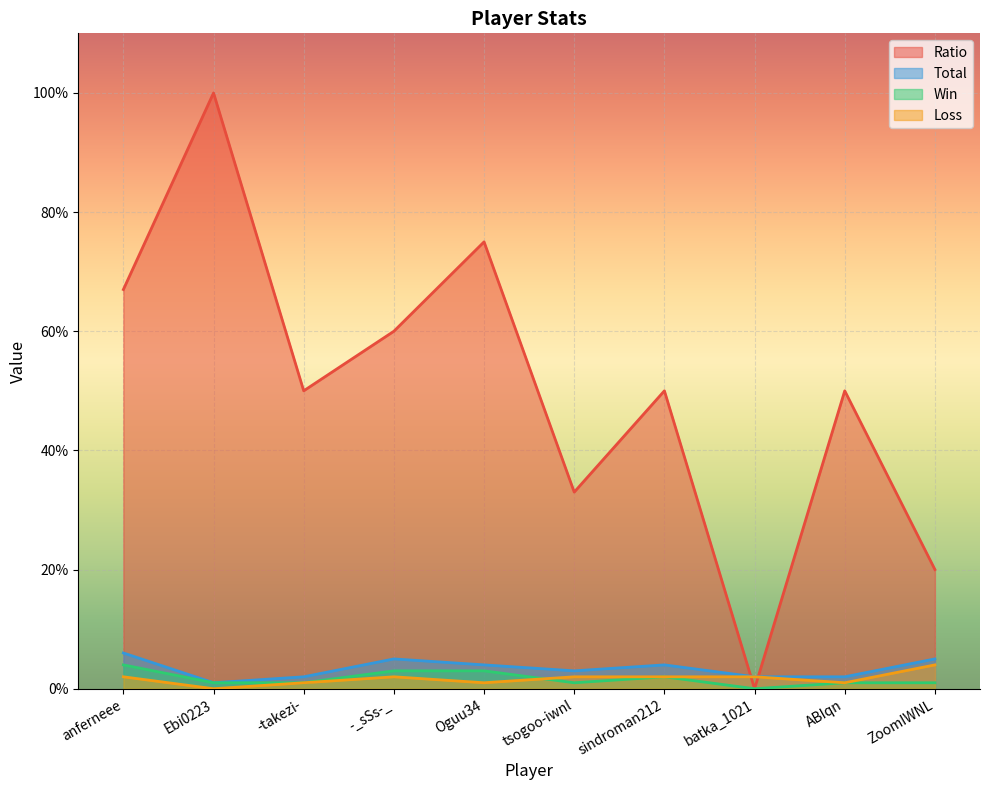

What are all the series names shown in the legend?

Ratio, Total, Win, Loss